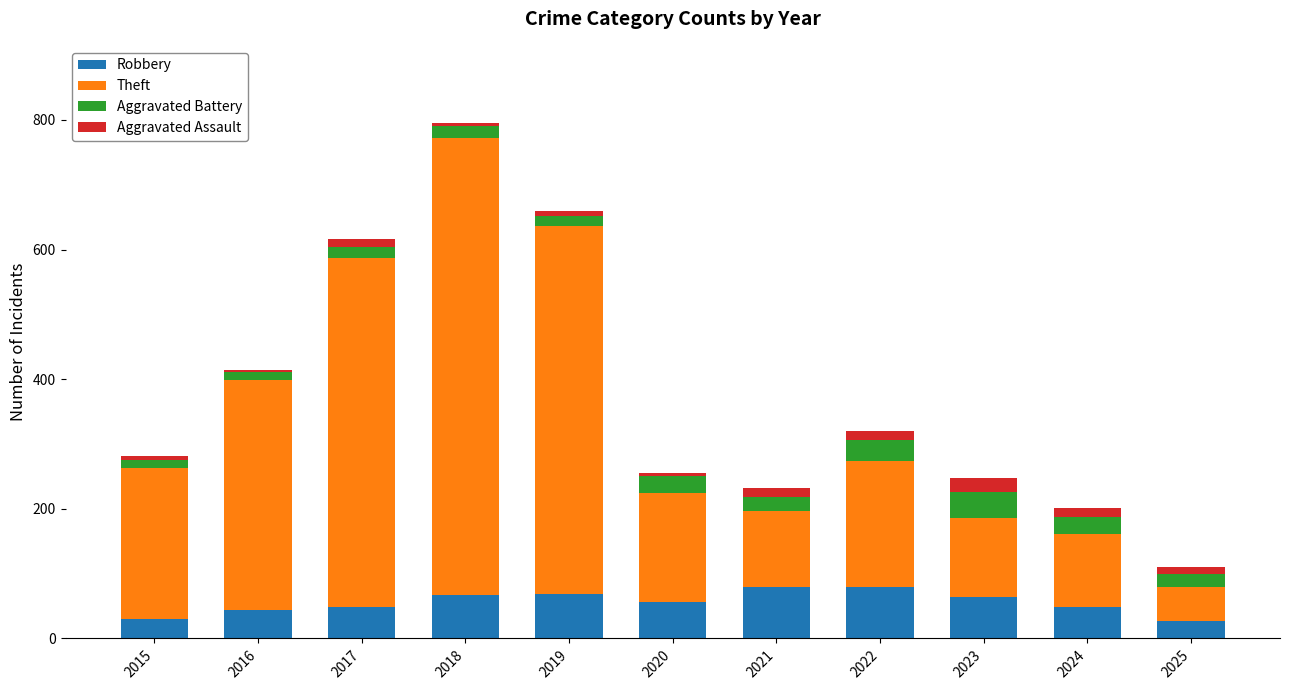

What is the average value of the Robbery series?

56